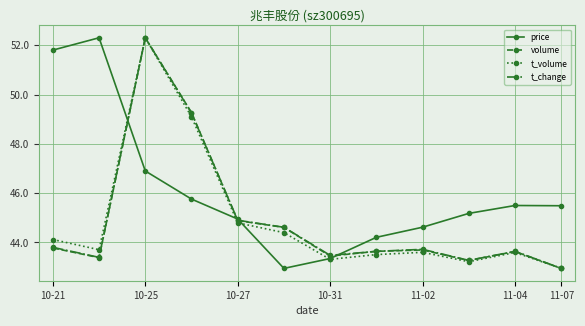

How many interior local peaks does the volume series have?

3